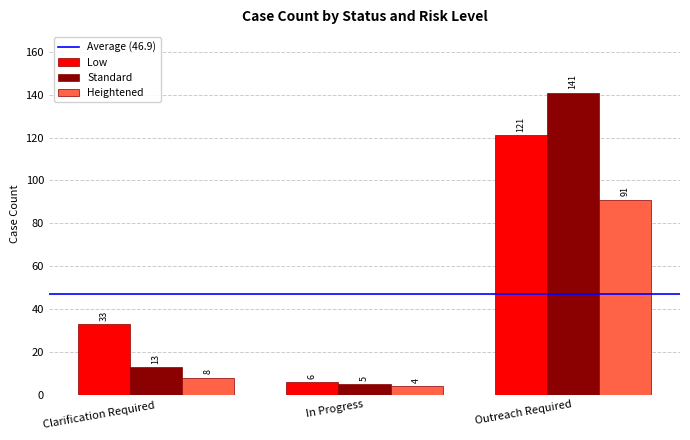

What value does the Standard series have at Outreach Required, to the nearest 50?

150